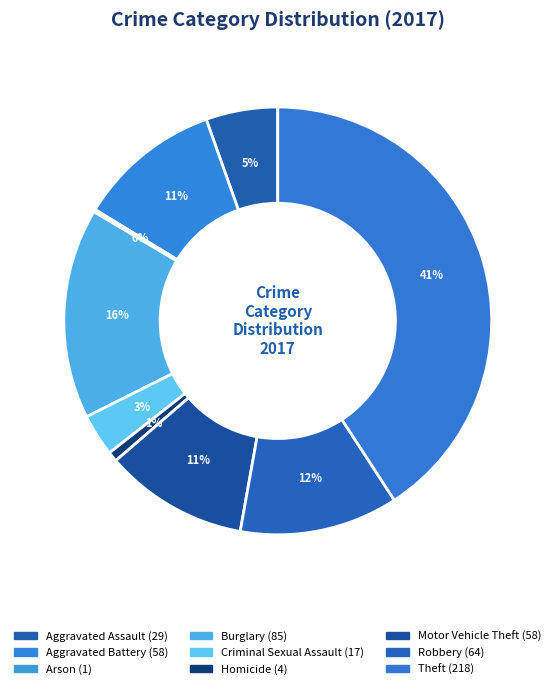

Is Motor Vehicle Theft the majority of the pie?

No